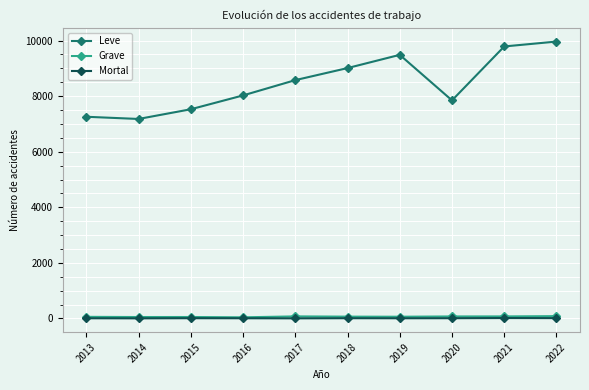

Which series has the largest total across all categories?

Leve